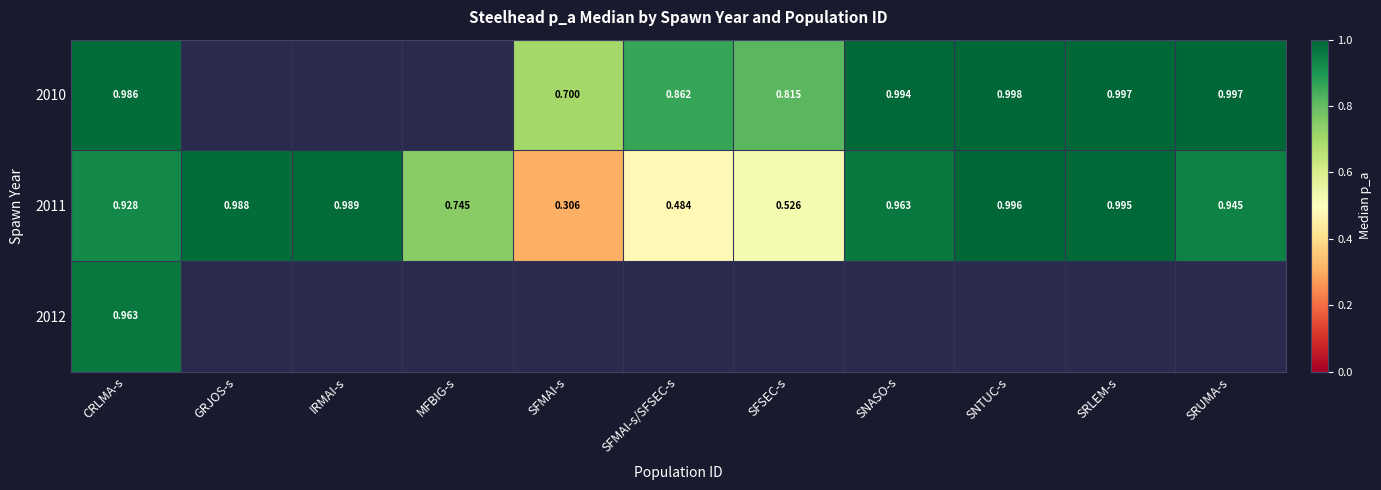

Between CRLMA-s and SFMAI-s, which series saw the biggest shift?

2011